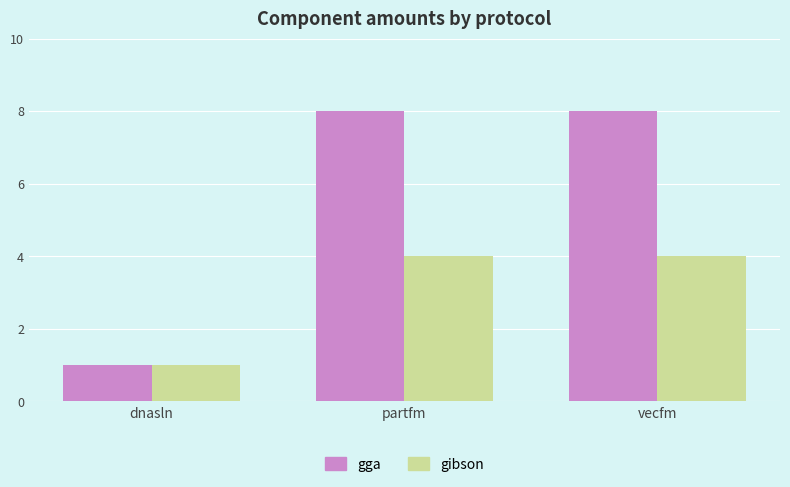

Which series has the widest spread of values?

gga